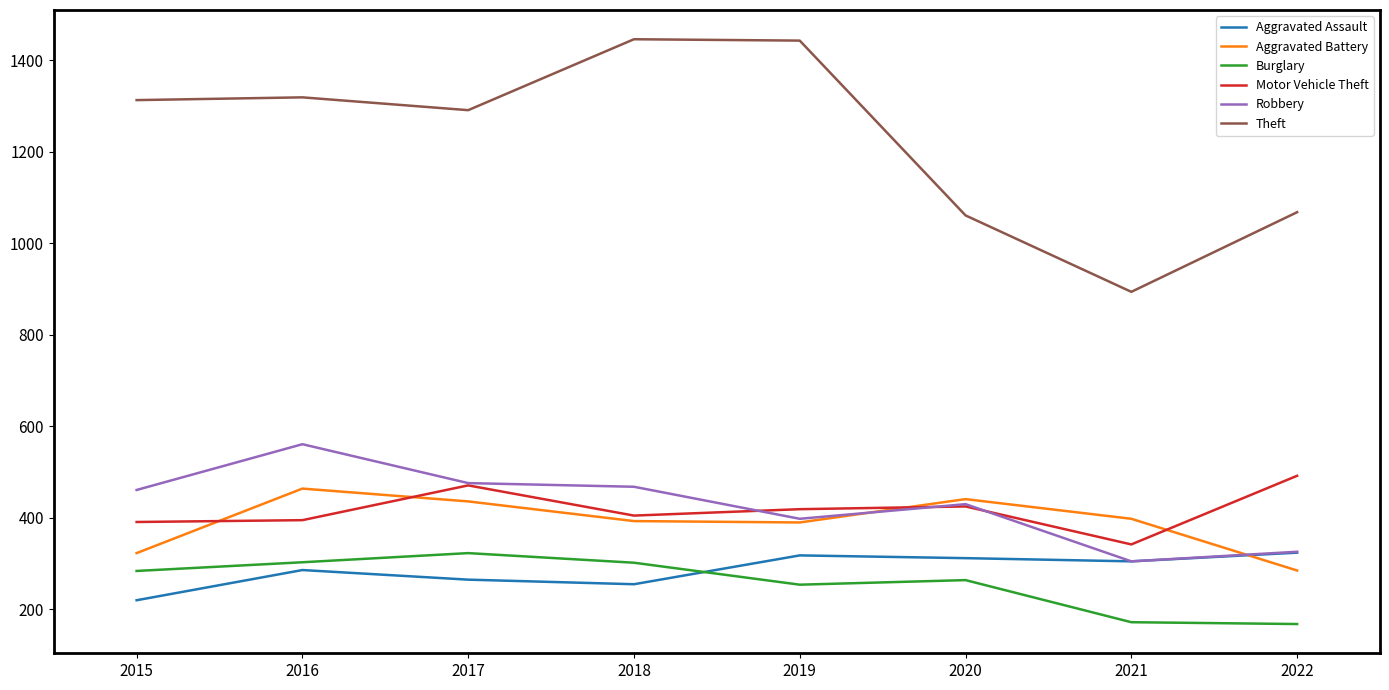

At which label does Aggravated Battery reach its peak?

2016